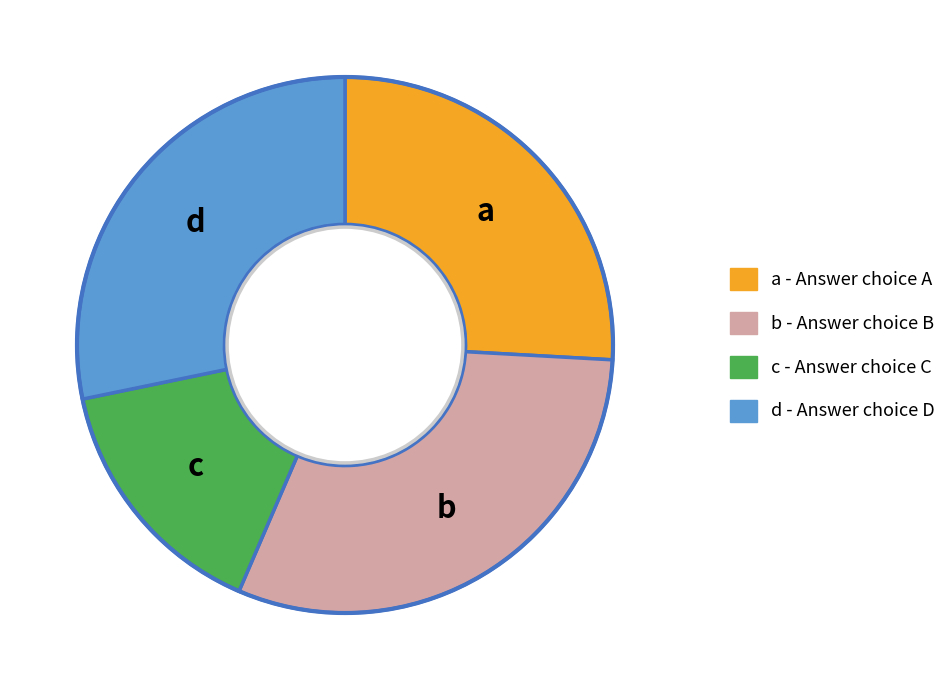

True or false: c accounts for 15% of the total.

True